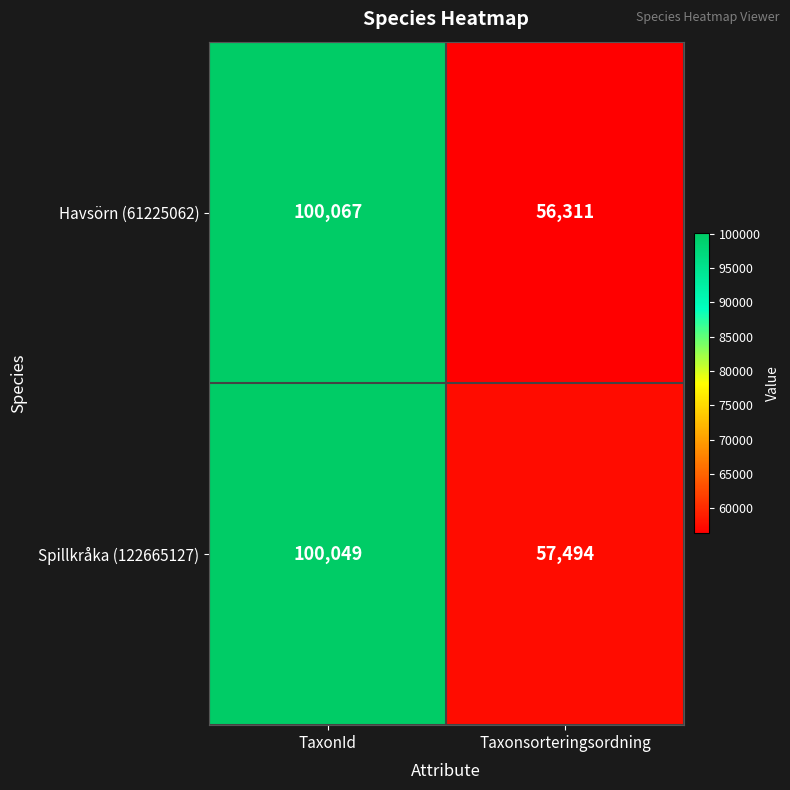

At which category is the sum across all series the highest?

TaxonId